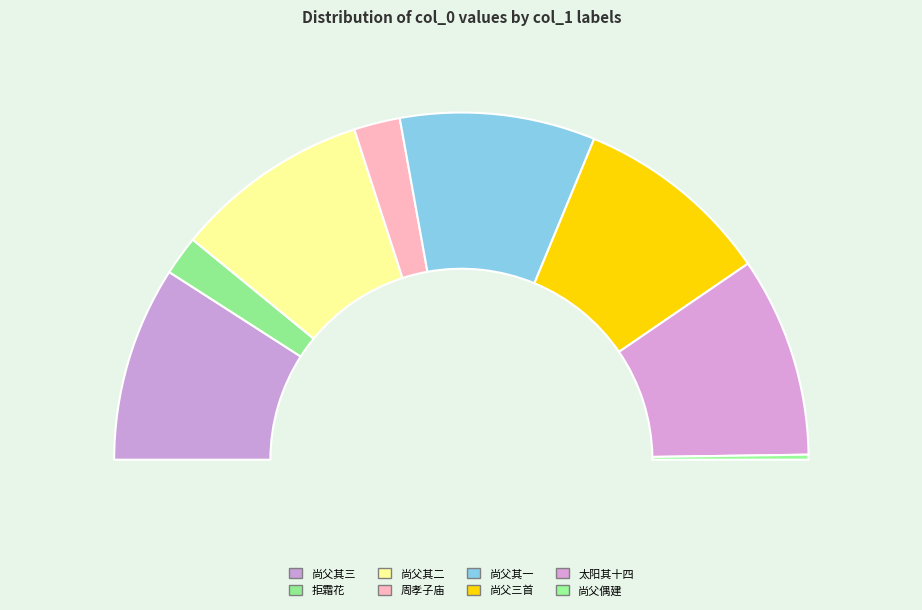

How many slices are in this pie chart?

8